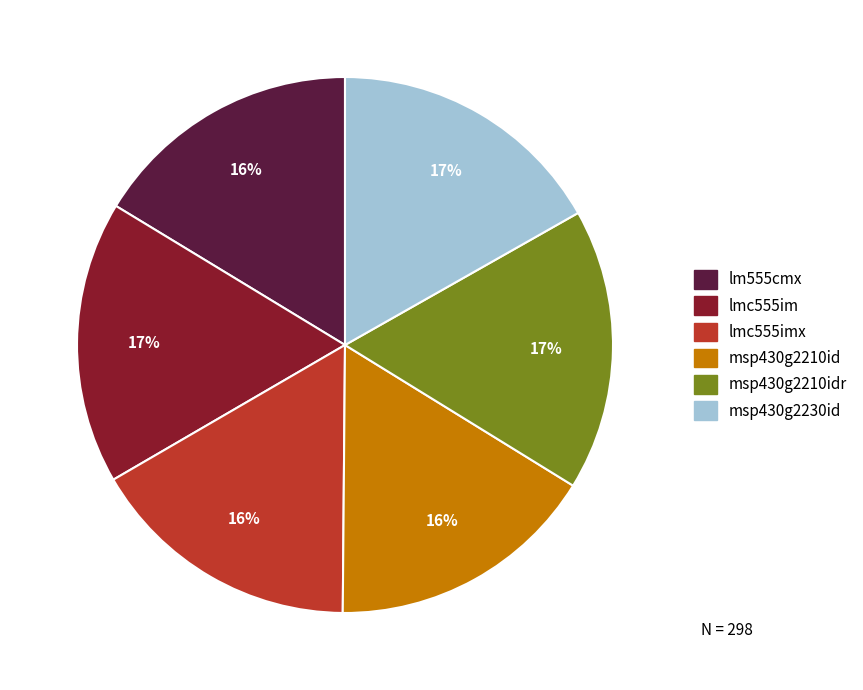

Does any single category account for the majority?

No